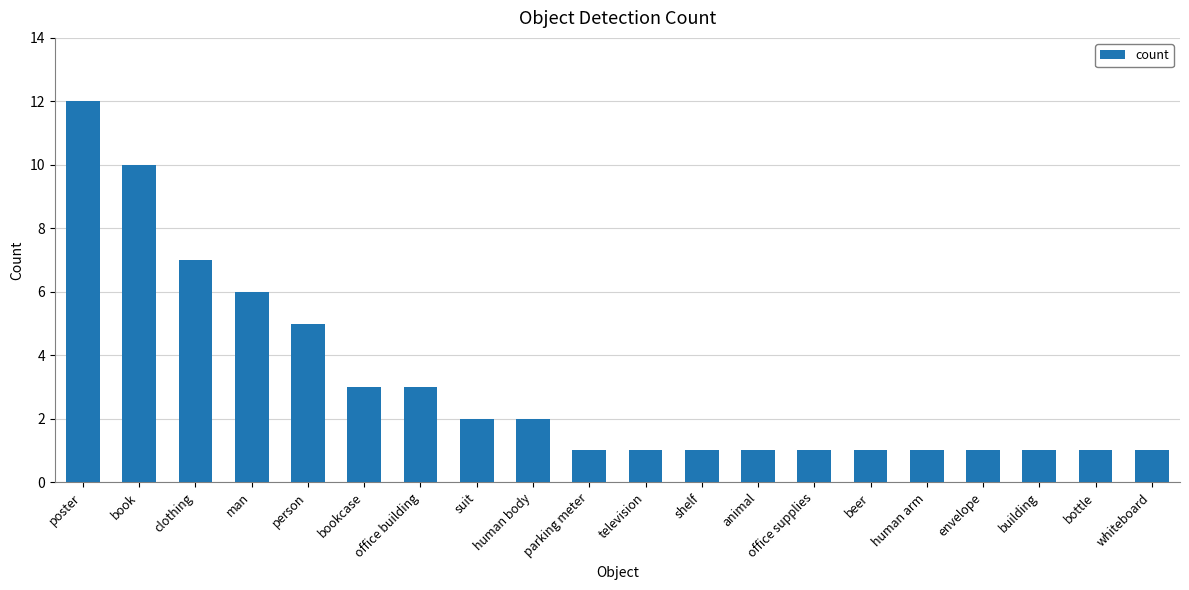

Are the bars horizontal?

No